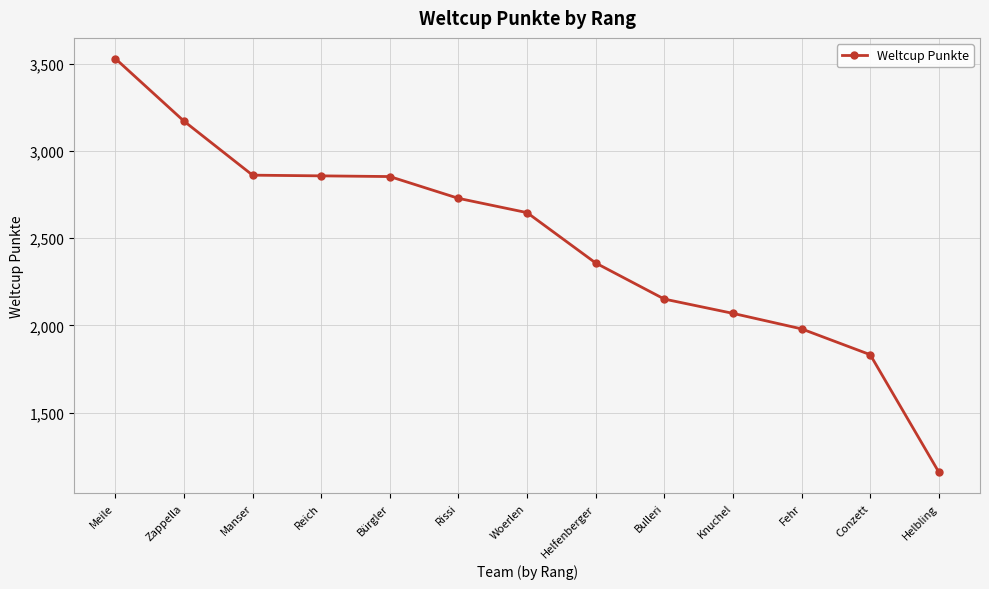

Which label corresponds to the largest value in the chart?

Meile